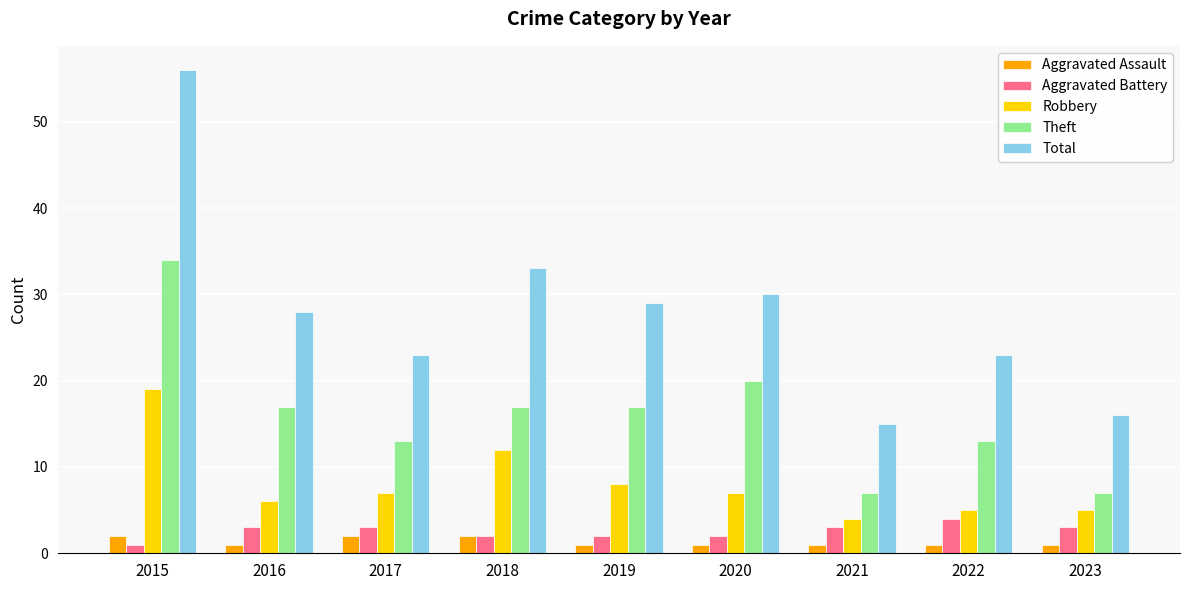

Where does the Robbery series first go above 7?

2015